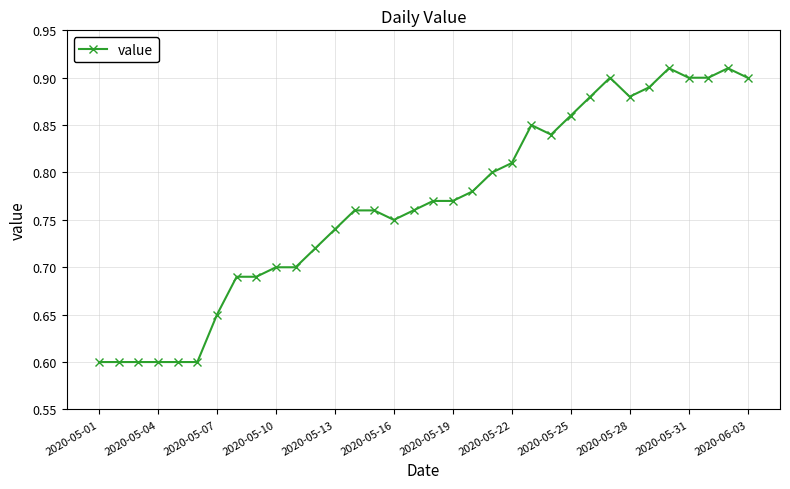

What is the difference between the maximum and minimum values?

0.3